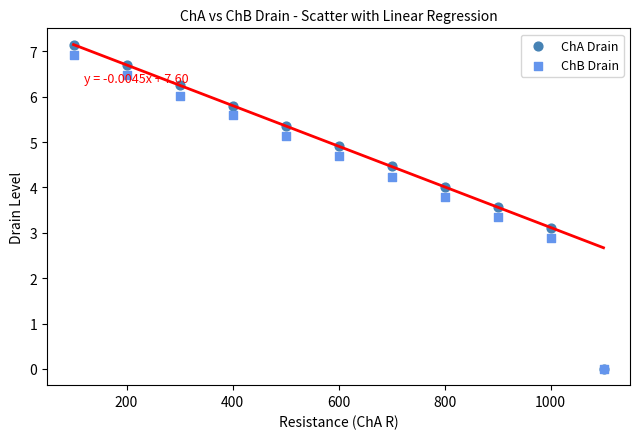

Which series has the widest spread of Y values?

ChA Drain